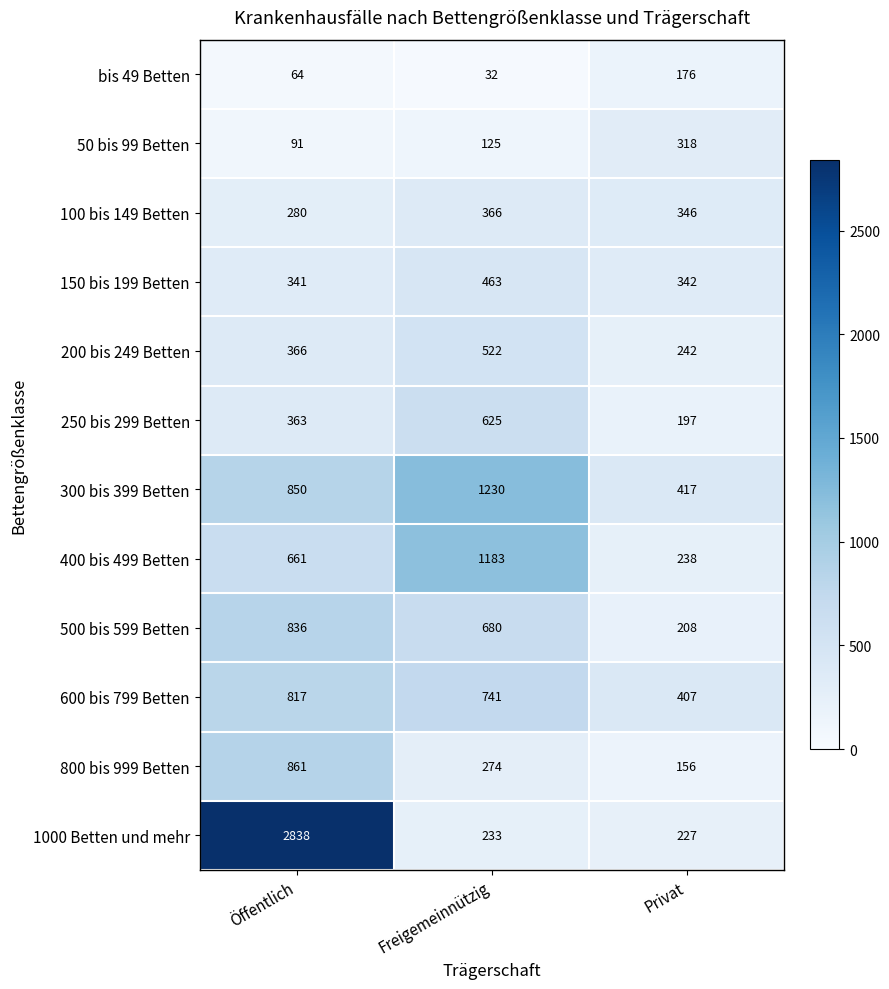

At which label does 600 bis 799 Betten first exceed 741?

Öffentlich